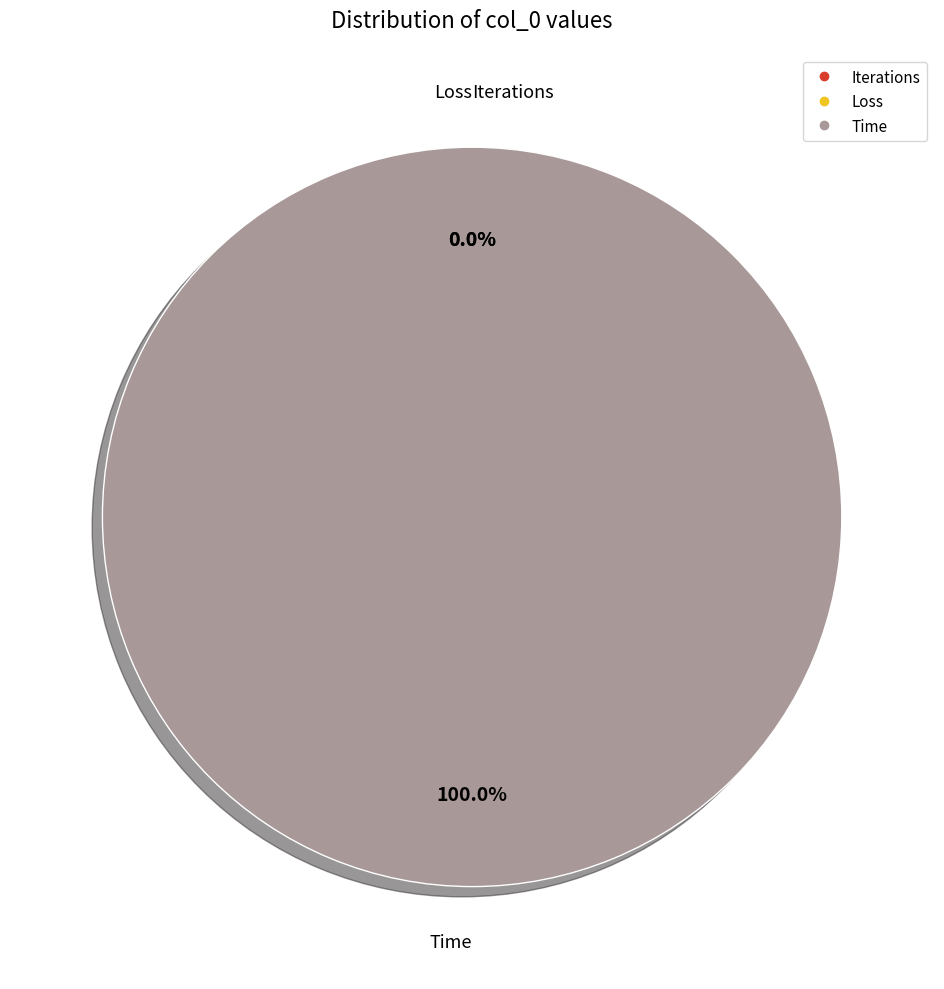

Rank the categories by value from highest to lowest.

Time, Loss, Iterations